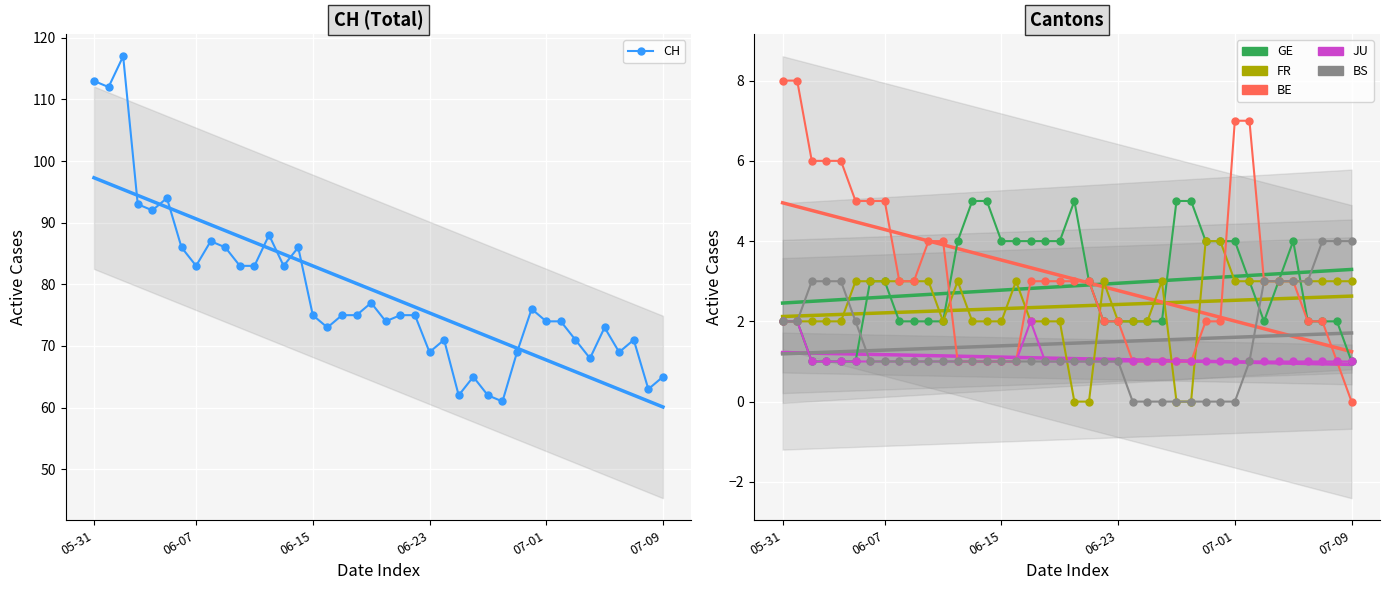

What is the difference between the maximum and minimum values in the FR series?

4